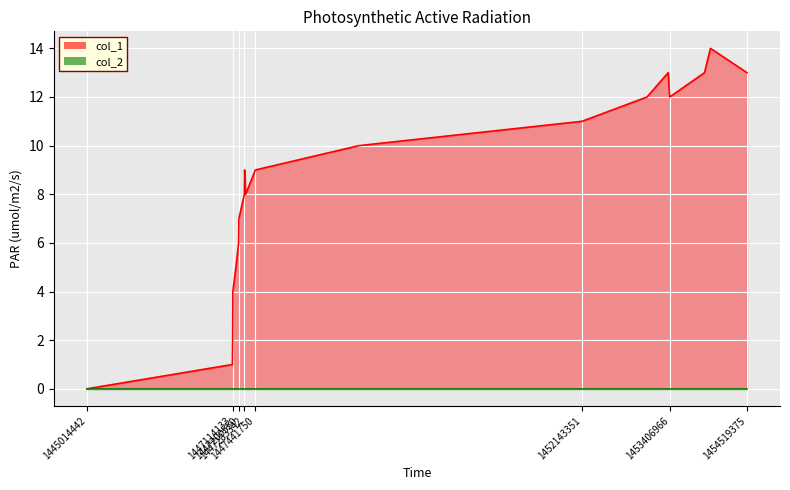

What is the average value?

8